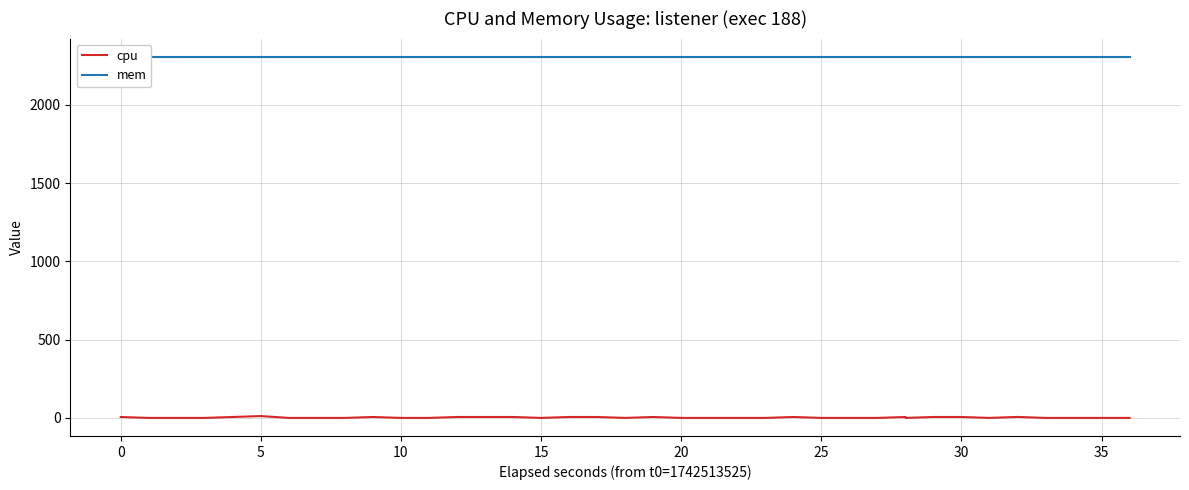

What is the sum of all cpu values?

94.7